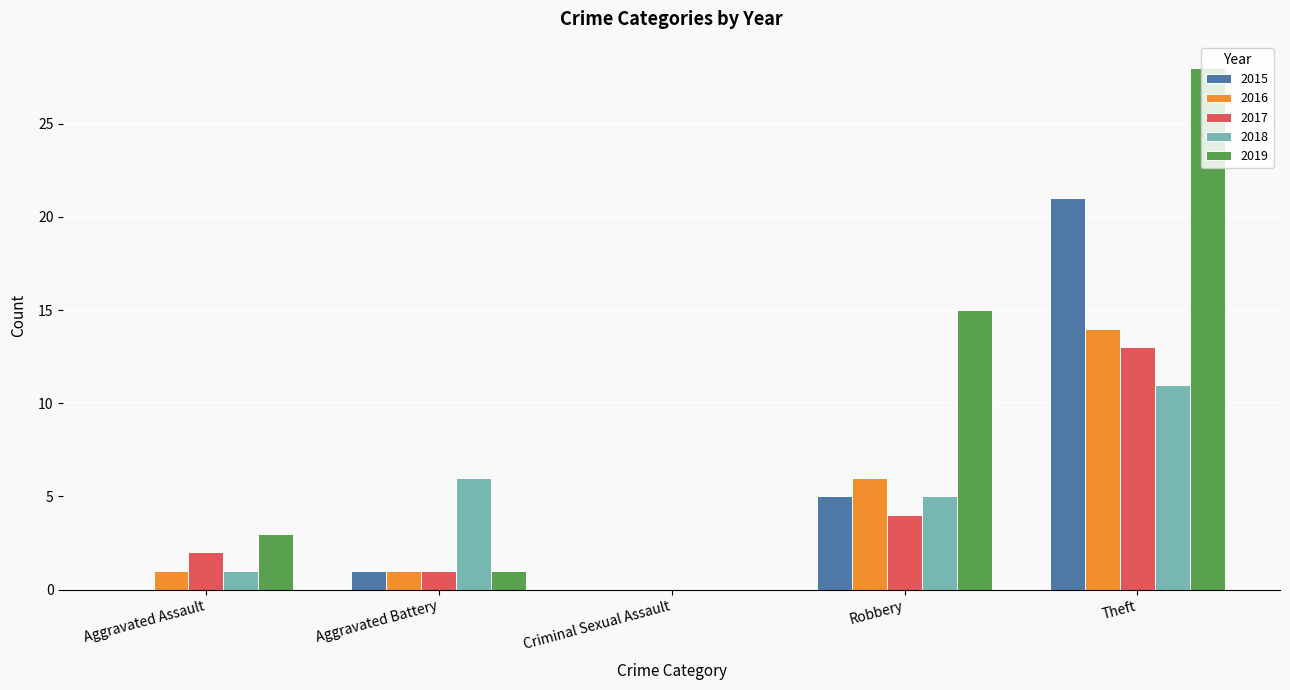

Which category has the highest value across all series?

Theft